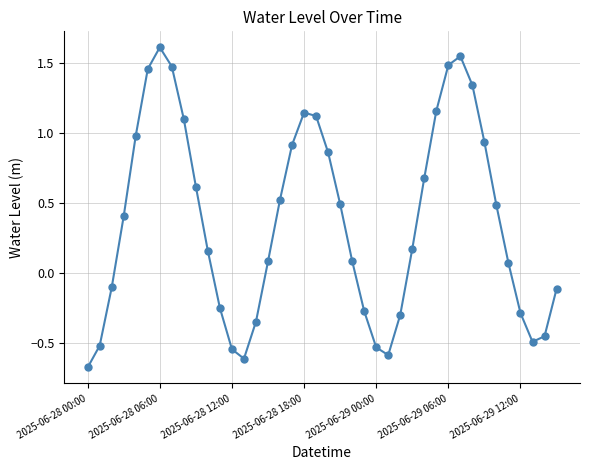

What is the average value?

0.4